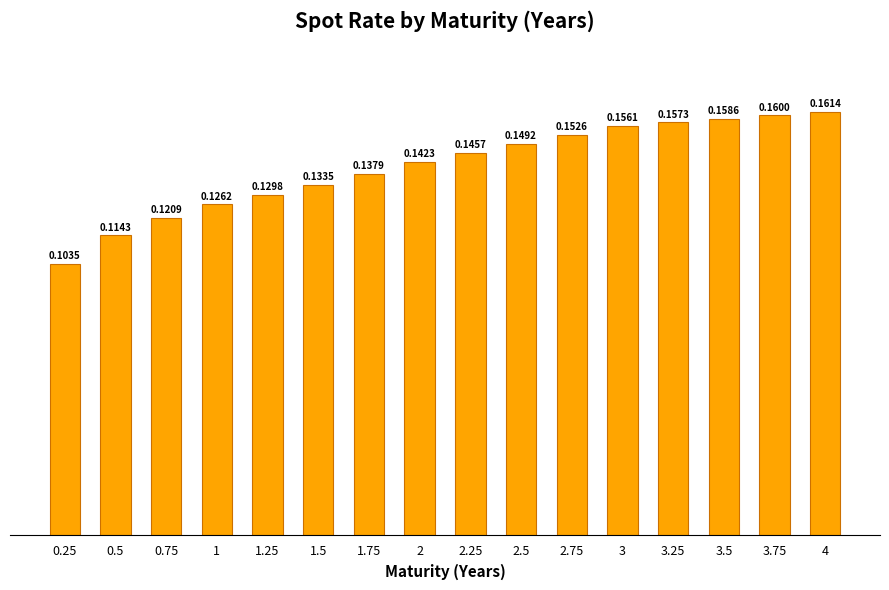

What is the sum of the values at 0.75 and 1.75?

0.3